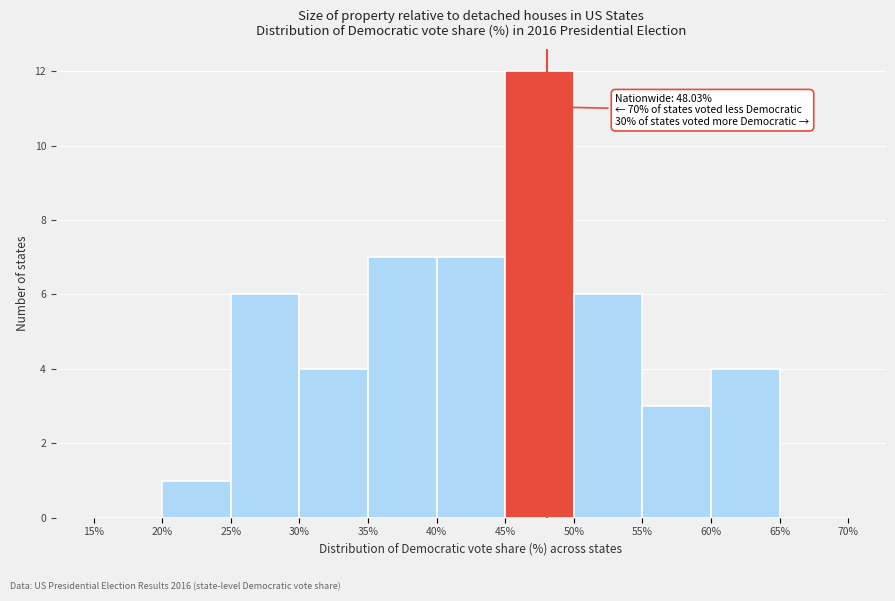

Over which range of the x-axis is the bar tallest?

45% to 50%